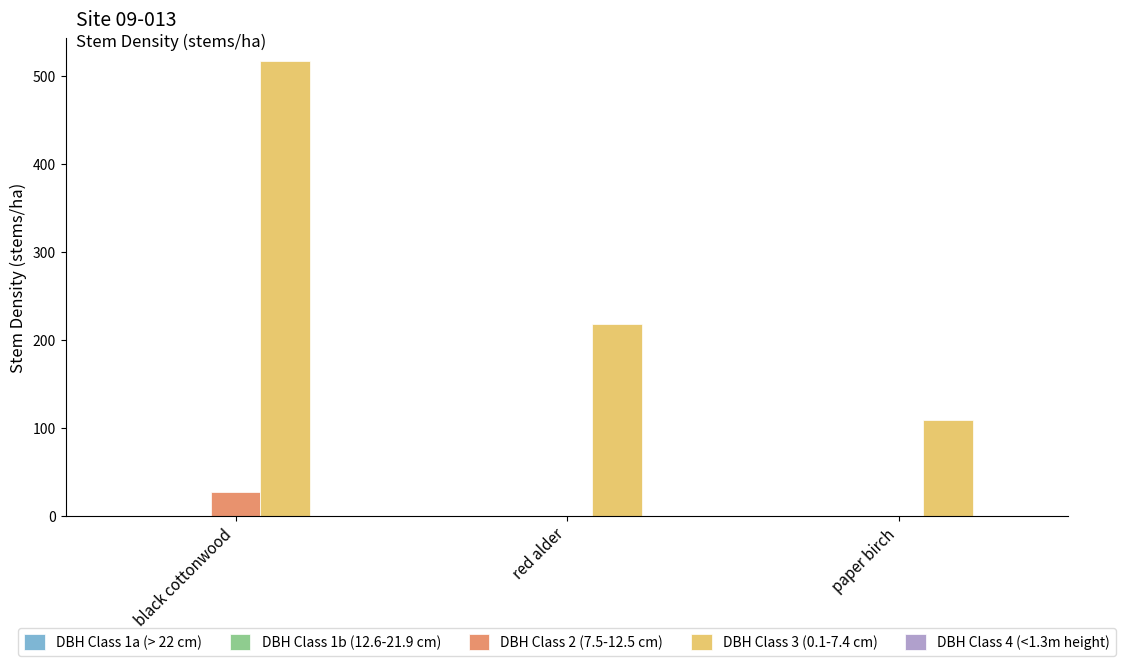

How many distinct data groups are displayed?

2